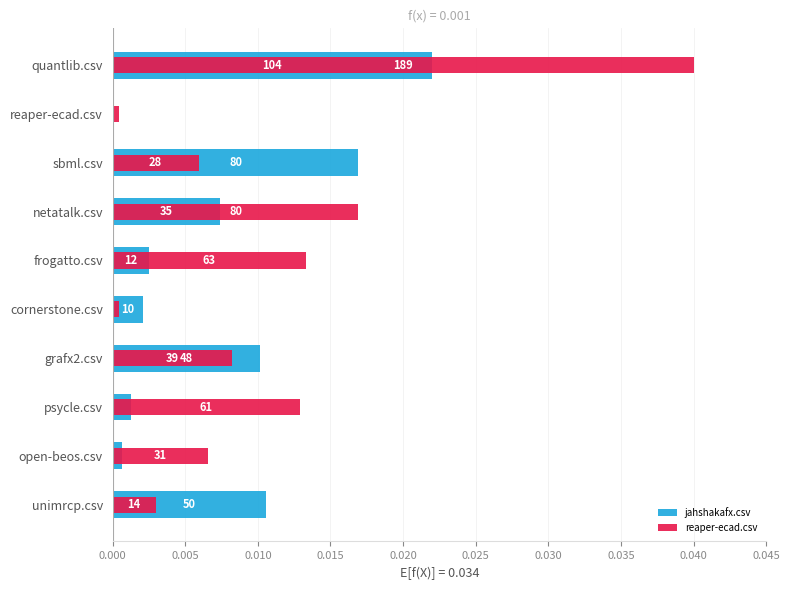

The value of reaper-ecad.csv at reaper-ecad.csv is 0.0. True or false?

False